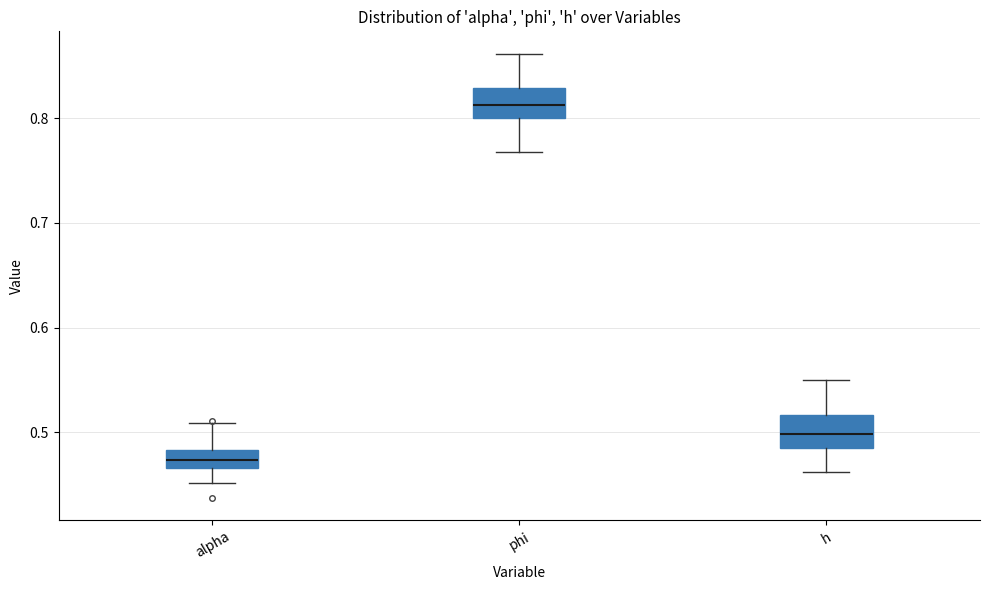

Reading left to right, read every box against the y-axis: the position of its median line, the range the box covers, and the ends of its whiskers. The values are not printed on the chart, so give them approximately, as read against the axis.

alpha: median 0.47 (inside the box), box 0.47 to 0.48, whiskers 0.45 to 0.51
phi: median 0.81, box 0.80 to 0.83, whiskers 0.77 to 0.86
h: median 0.50, box 0.49 to 0.52, whiskers 0.46 to 0.55